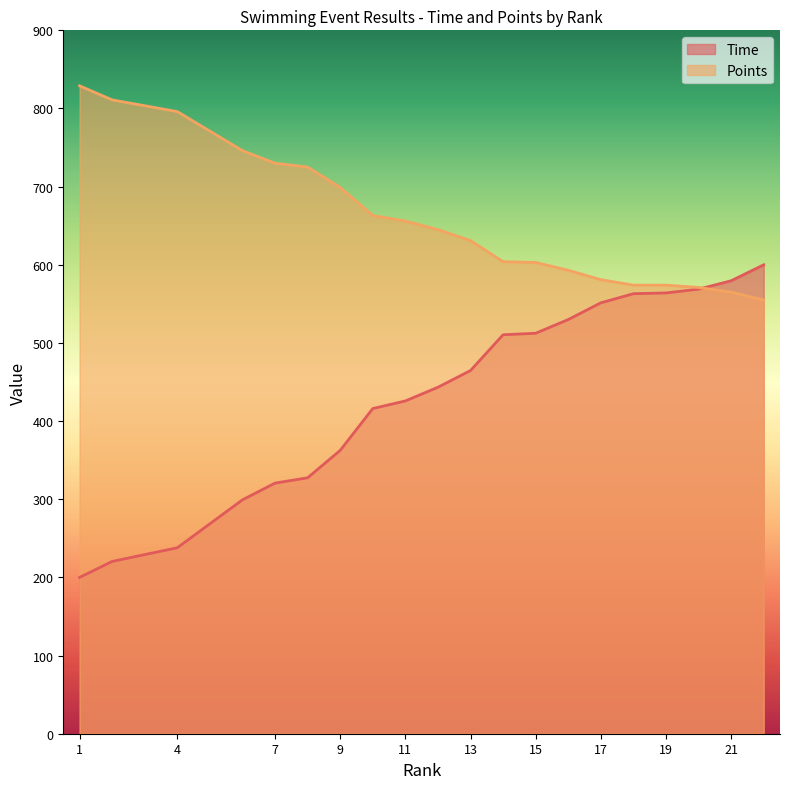

How many categories are shown in the chart?

20